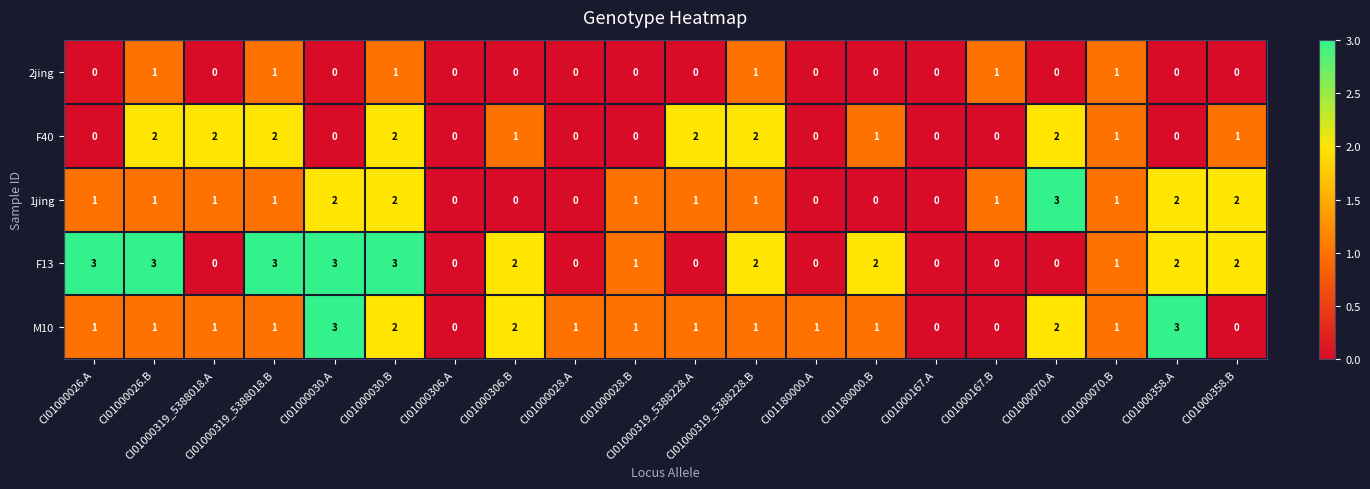

Which series has the largest total across all categories?

F13